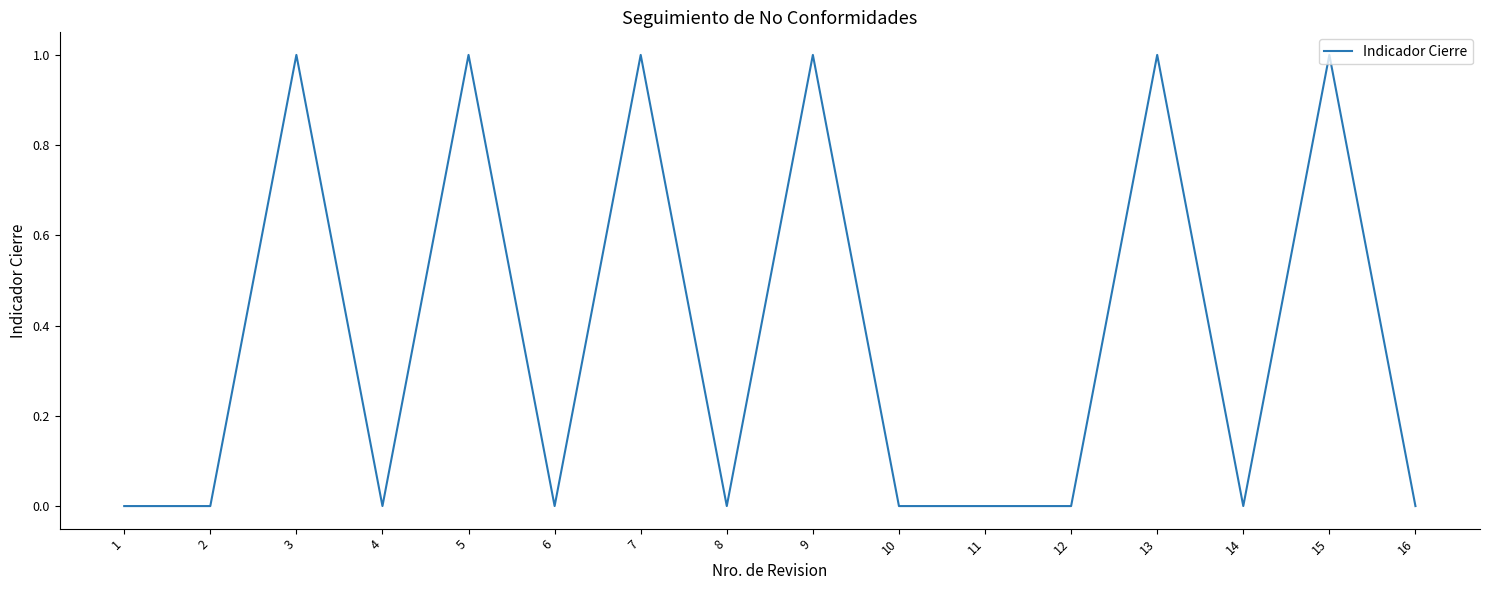

What is the ratio of the value at 3 to the value at 7?

1.0